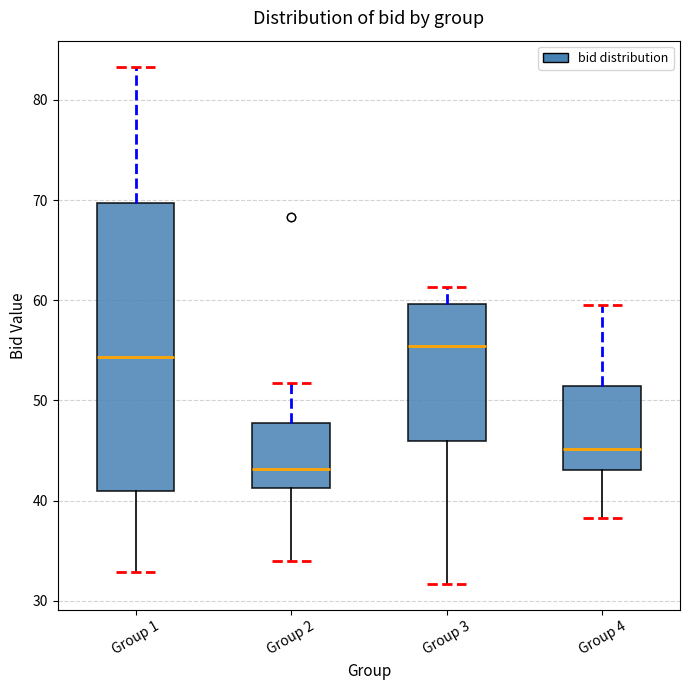

Which box is the tallest, from its lower edge to its upper edge?

Group 1